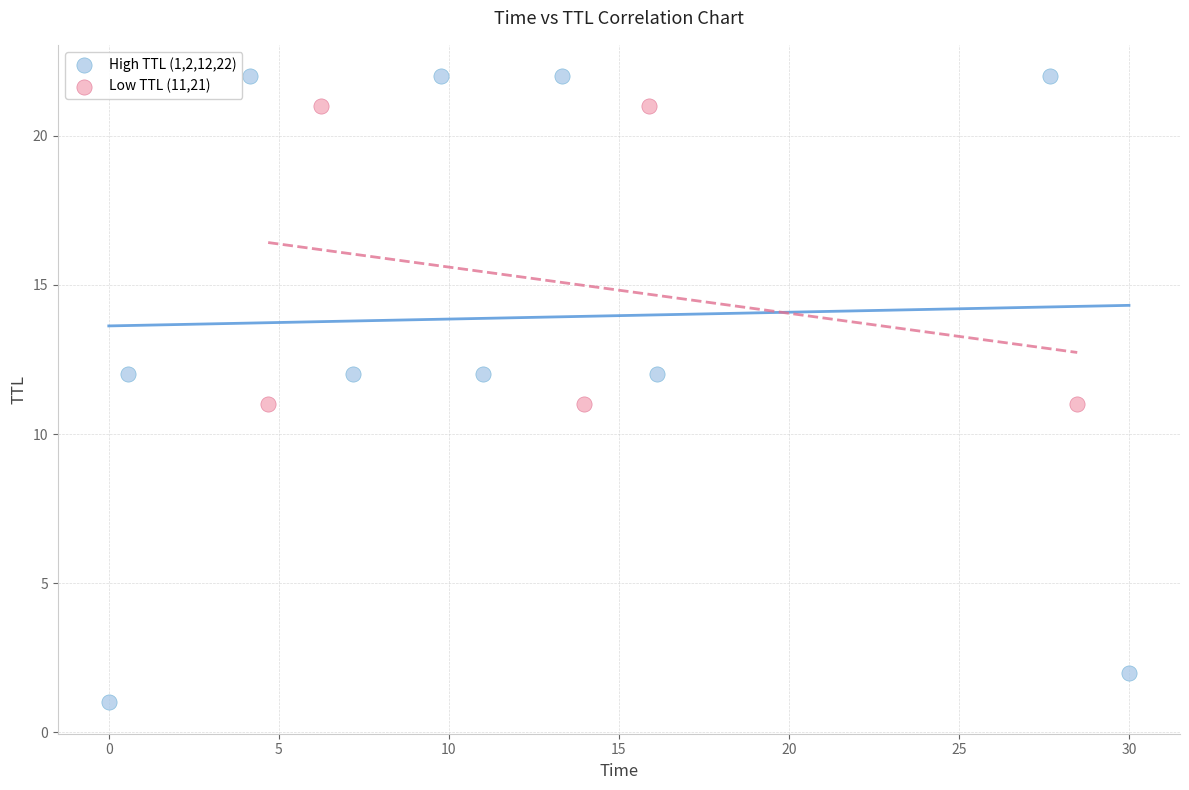

Which series contains the lowest Y value?

High TTL (1,2,12,22)